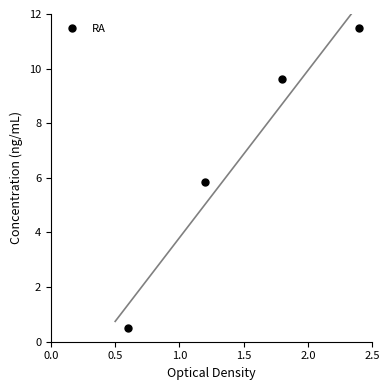

True or false: RA has more than 0 interior local peaks.

False